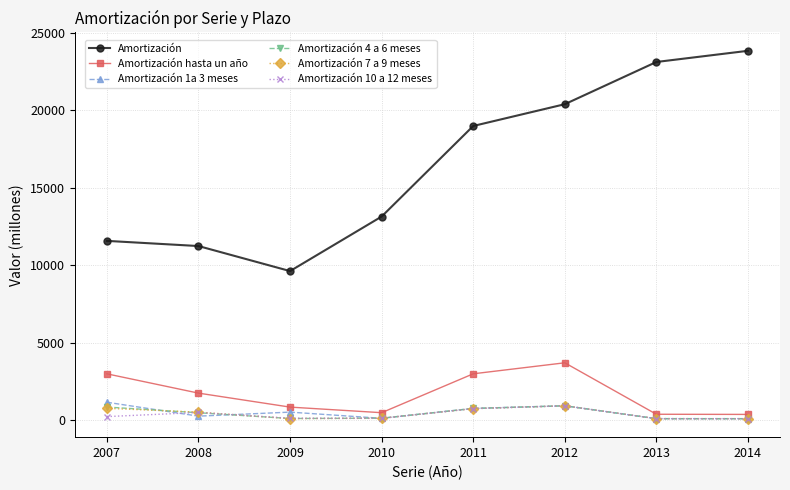

What is the lowest value of the Amortización series?

9627